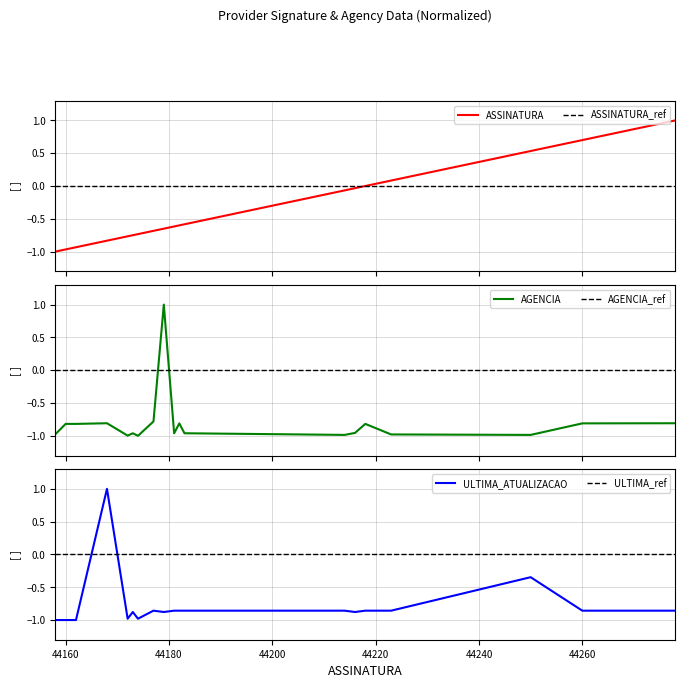

Rank the series by their maximum value, from highest to lowest.

ASSINATURA, AGENCIA, ULTIMA_ATUALIZACAO, ASSINATURA_ref, AGENCIA_ref, ULTIMA_ref